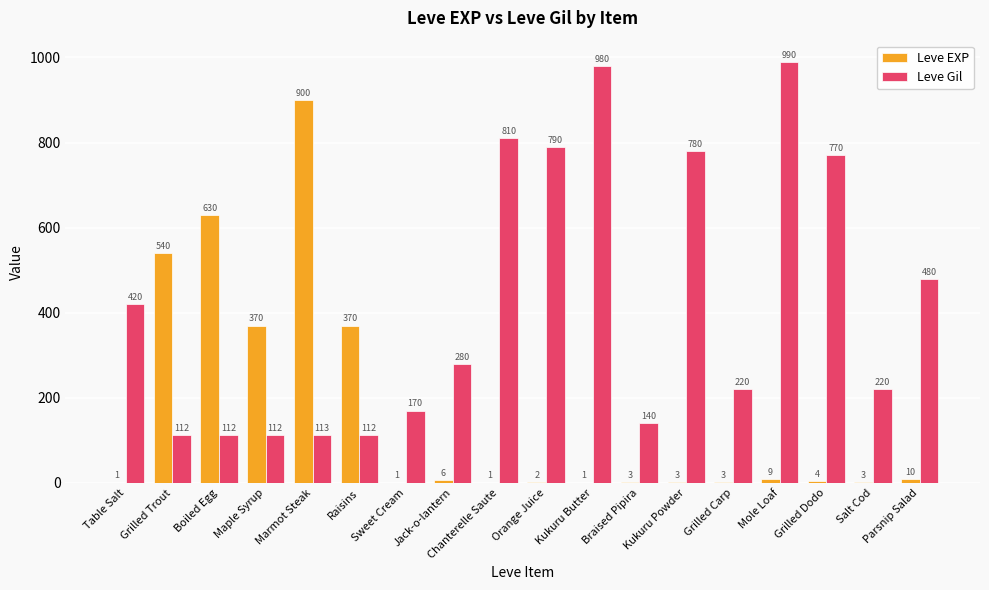

Which label corresponds to the largest value in the chart?

Mole Loaf